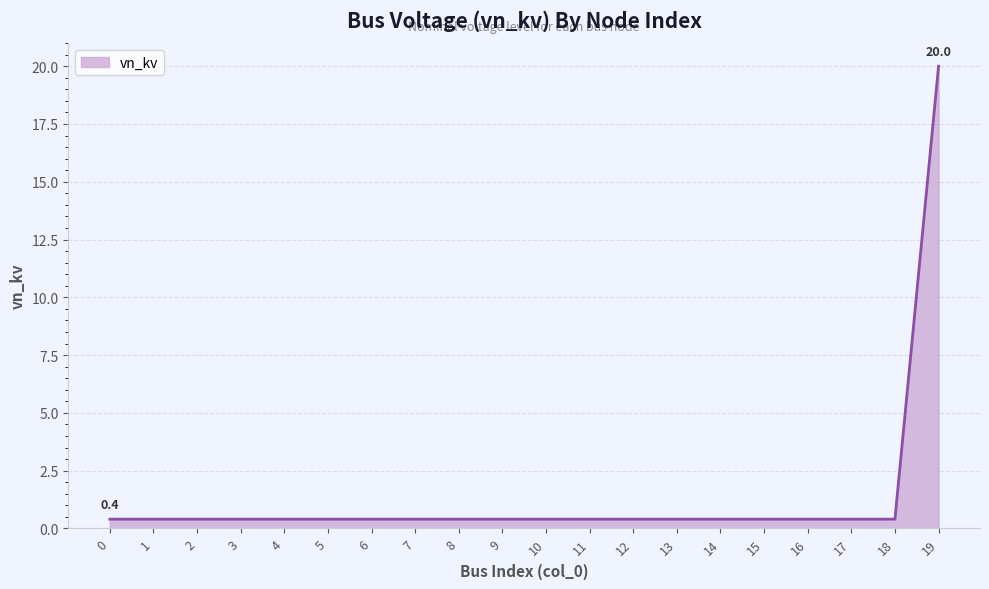

The value at 3 is 0.4. True or false?

True